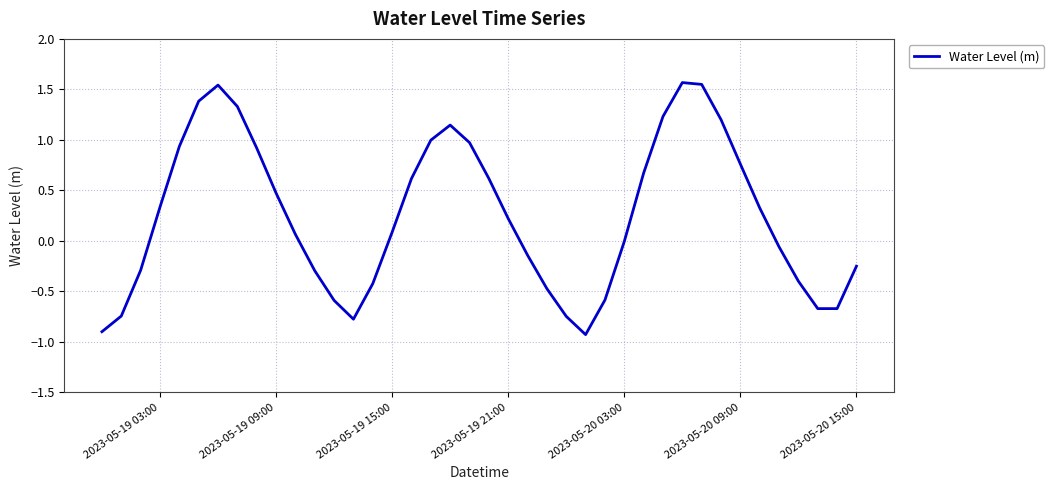

What is the greatest value displayed?

1.6